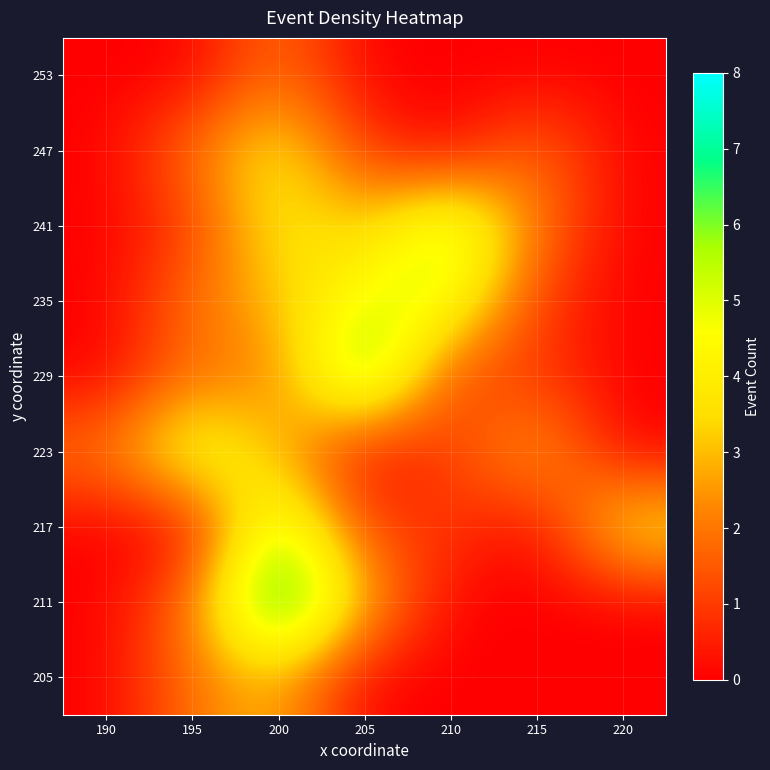

Reading left to right, list all the values displayed in this chart.

205: 190=0	195=2	200=3	205=0	210=0	215=0	220=0
211: 190=0	195=2	200=8	205=3	210=0	215=0	220=0
217: 190=0	195=0	200=6	205=1	210=1	215=0	220=4
223: 190=2	195=5	200=3	205=0	210=1	215=3	220=0
229: 190=0	195=2	200=2	205=7	210=1	215=1	220=0
235: 190=0	195=2	200=3	205=5	210=5	215=1	220=0
241: 190=0	195=1	200=4	205=3	210=6	215=2	220=0
247: 190=0	195=2	200=4	205=1	210=0	215=2	220=0
253: 190=0	195=0	200=2	205=0	210=0	215=0	220=0